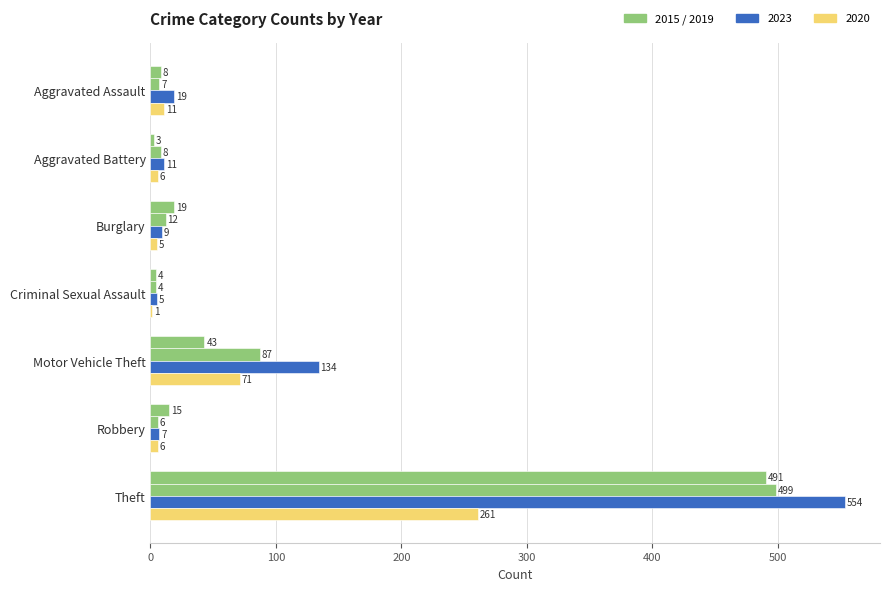

What is the spread (max minus min) of values at Criminal Sexual Assault?

4